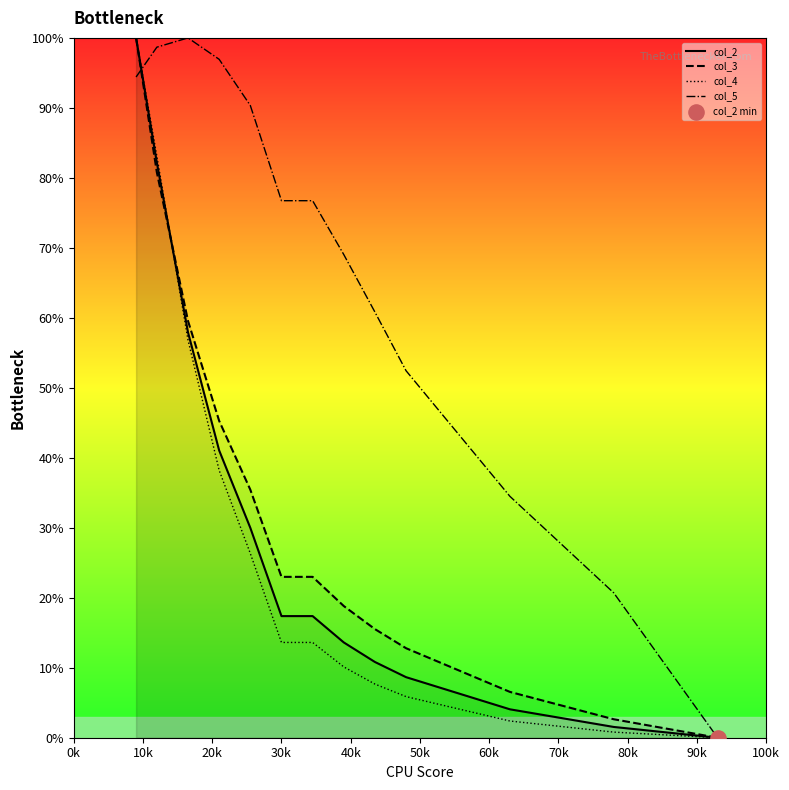

Which series contains the lowest Y value?

col_2